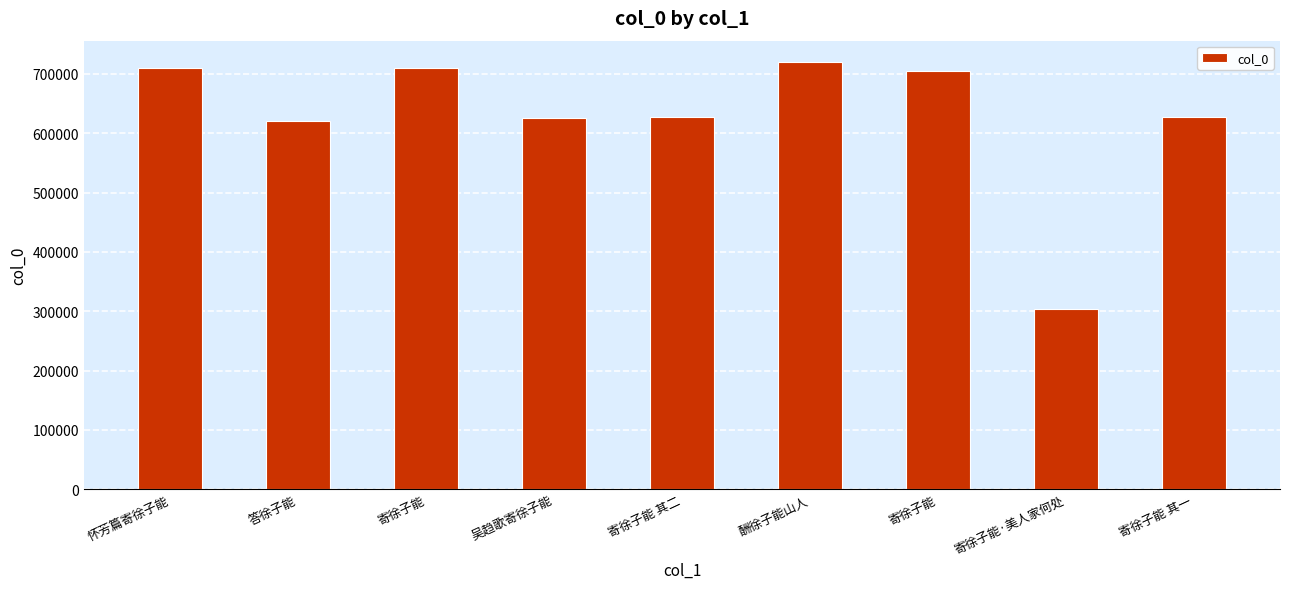

List the labels in order of value, largest first.

酬徐子能山人, 寄徐子能, 怀芳篇寄徐子能, 寄徐子能, 寄徐子能 其二, 寄徐子能 其一, 吴趋歌寄徐子能, 答徐子能, 寄徐子能·美人家何处